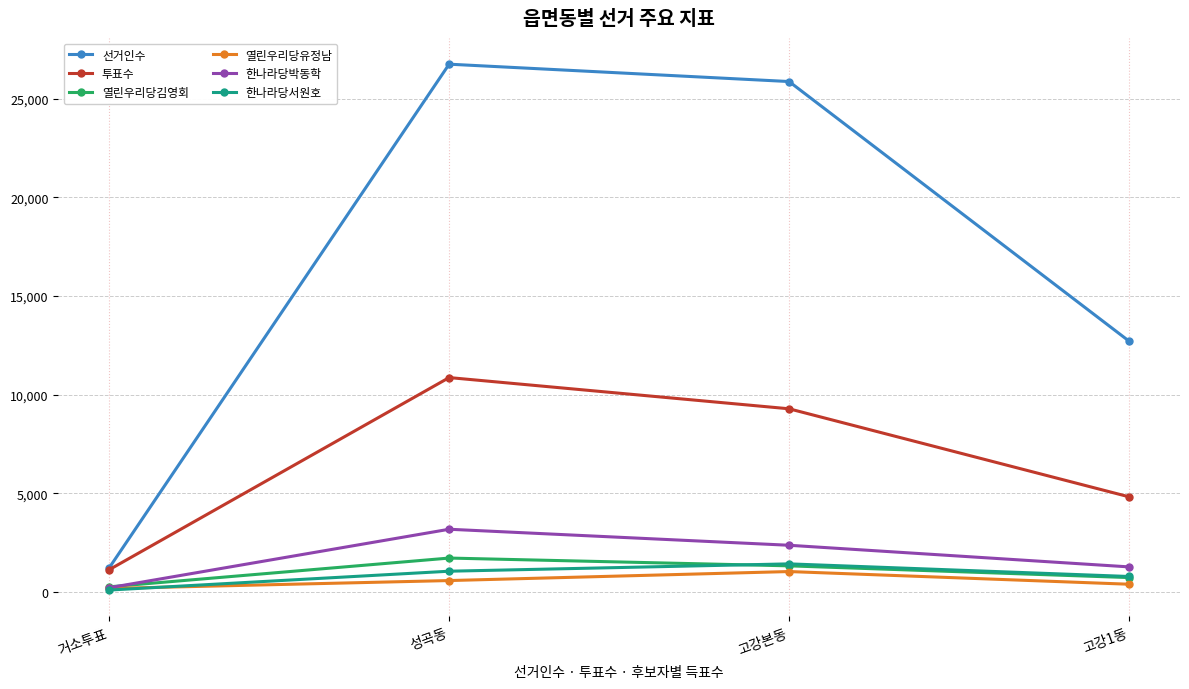

Is the value of 한나라당서원호 at 거소투표 greater than the value of 투표수 at 고강1동?

No